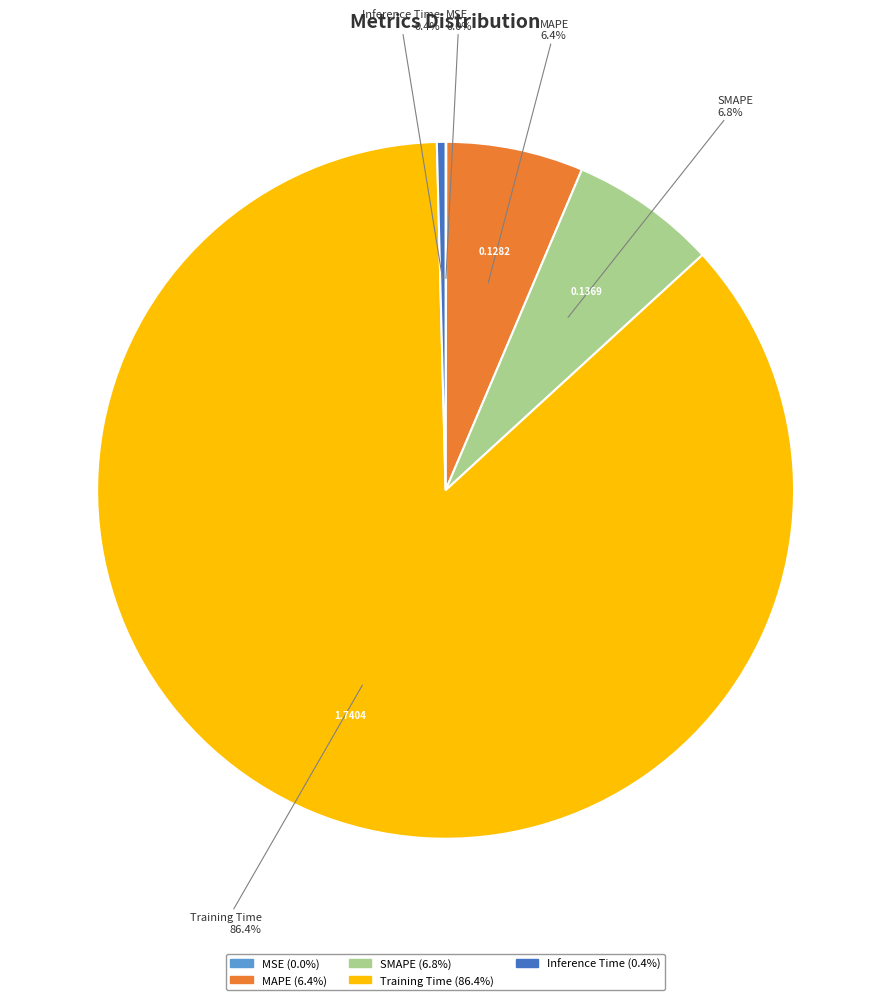

What is the total percentage of MAPE and Inference Time?

6.8%